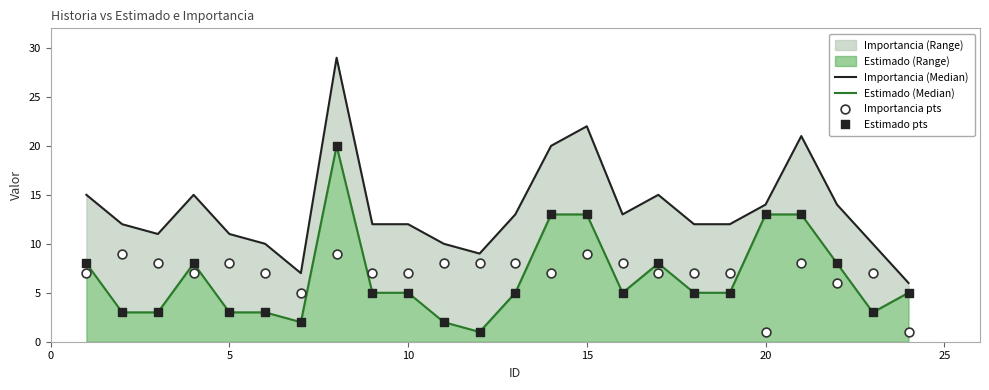

Which series reaches the maximum Y coordinate?

Importancia (Median)